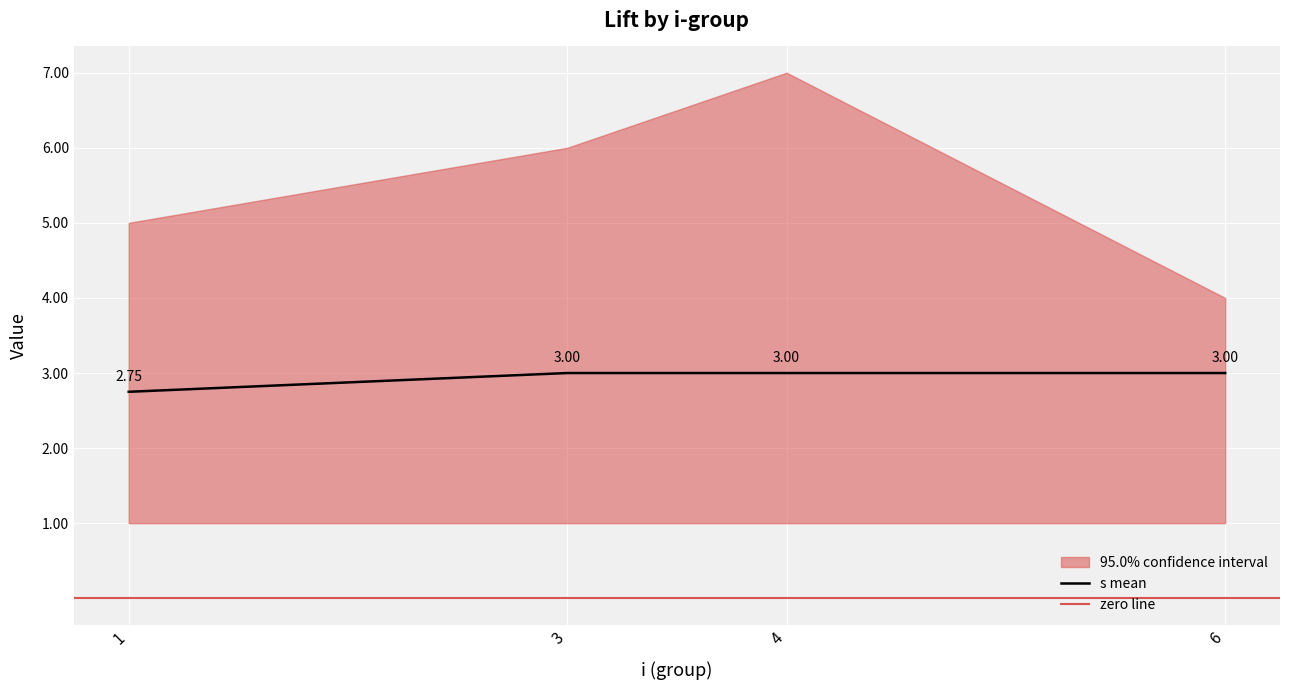

The value of s_mean at 1 is 0.7. True or false?

False